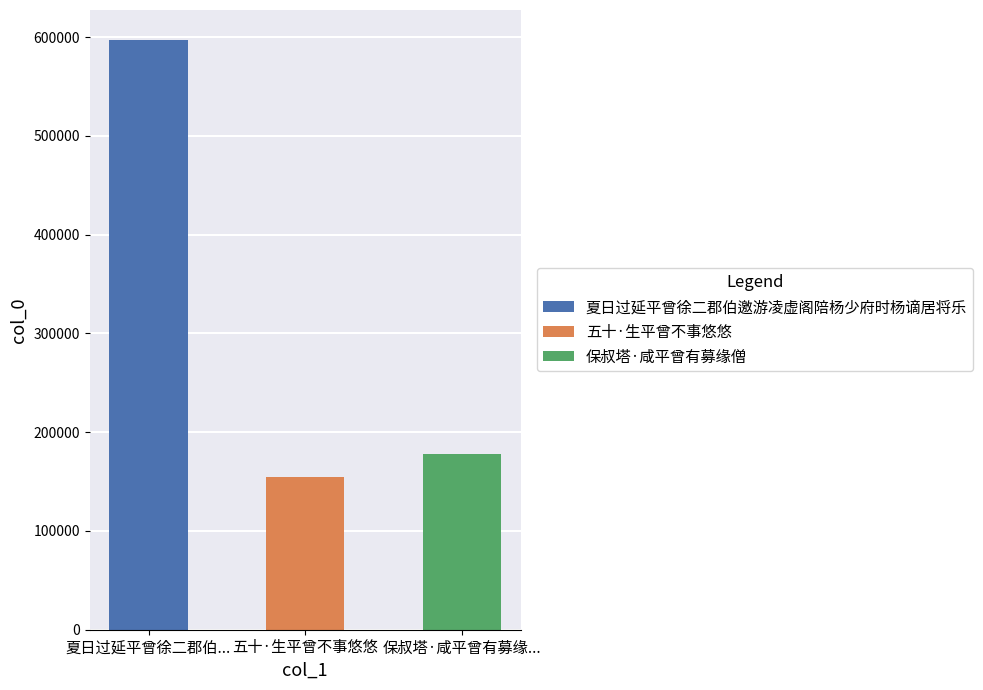

How many bars are there in total?

3